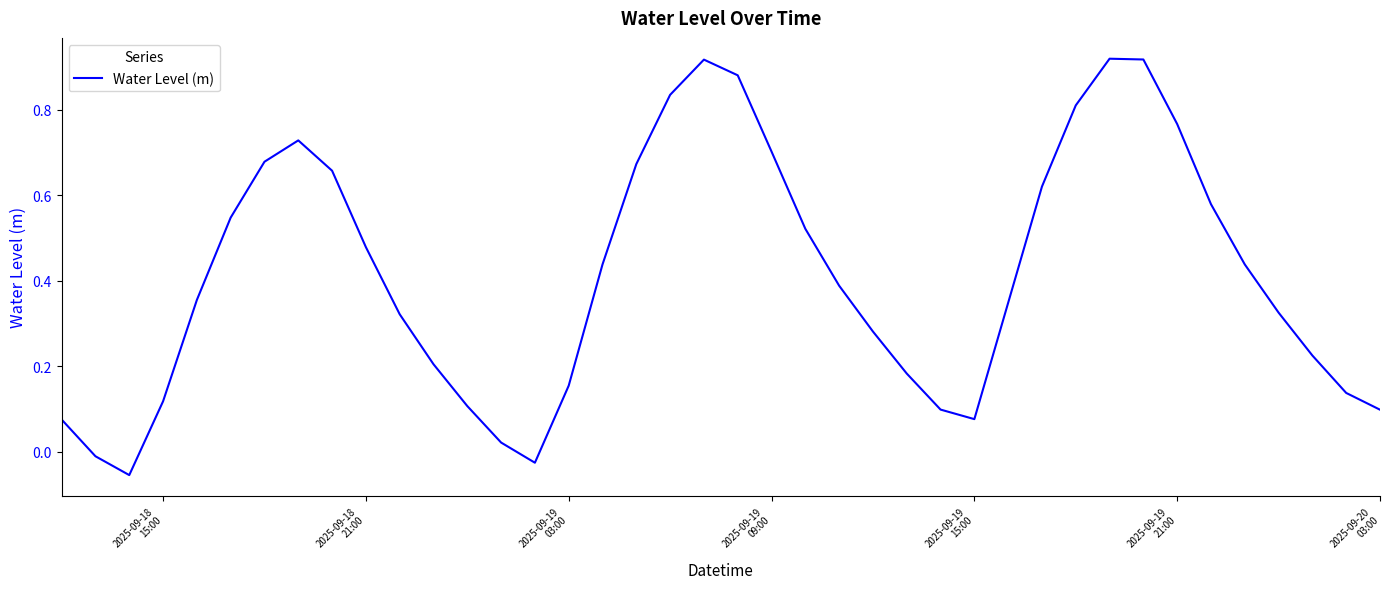

What is the difference between the maximum and minimum values?

1.0